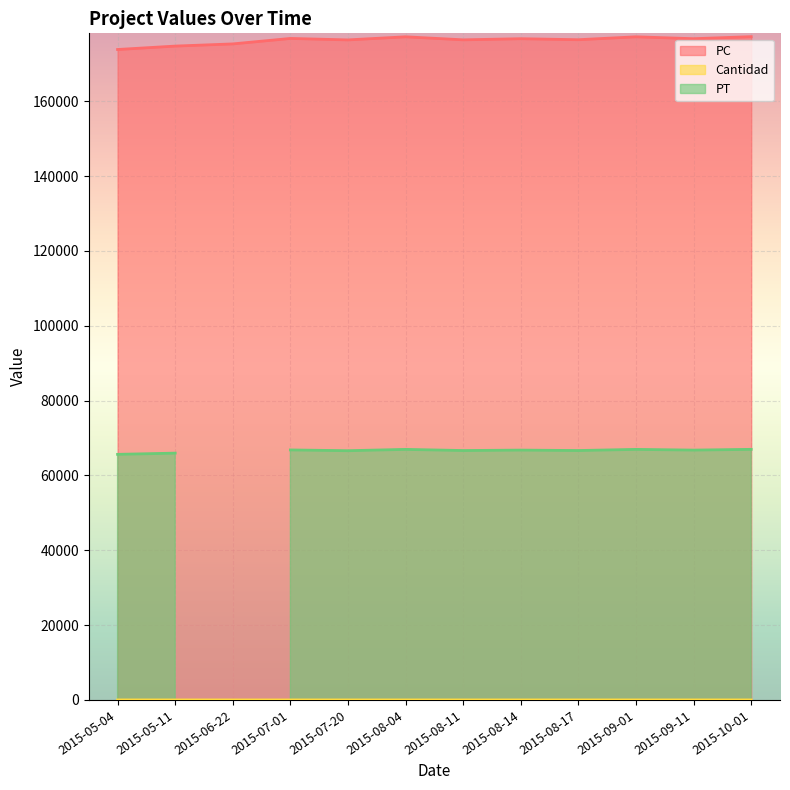

What is the maximum value for PC?

177287